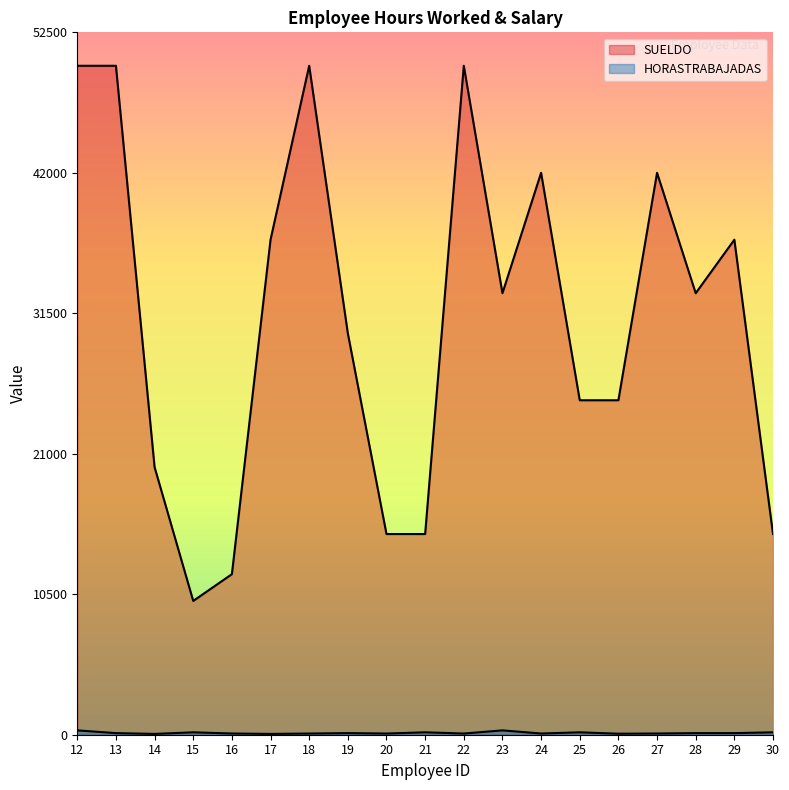

What is the difference between the SUELDO values at 24 and 12?

8000